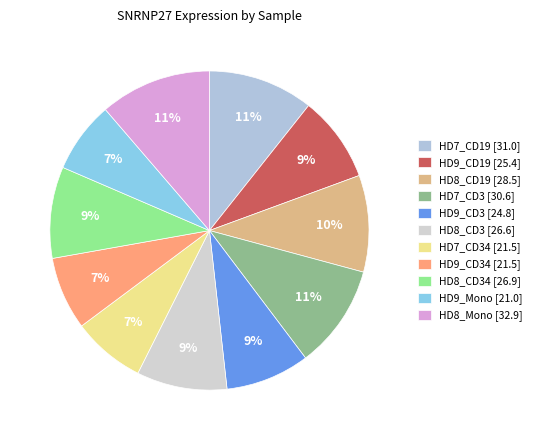

Rank the categories by value from highest to lowest.

HD8_Mono, HD7_CD19, HD7_CD3, HD8_CD19, HD8_CD34, HD8_CD3, HD9_CD19, HD9_CD3, HD9_CD34, HD7_CD34, HD9_Mono